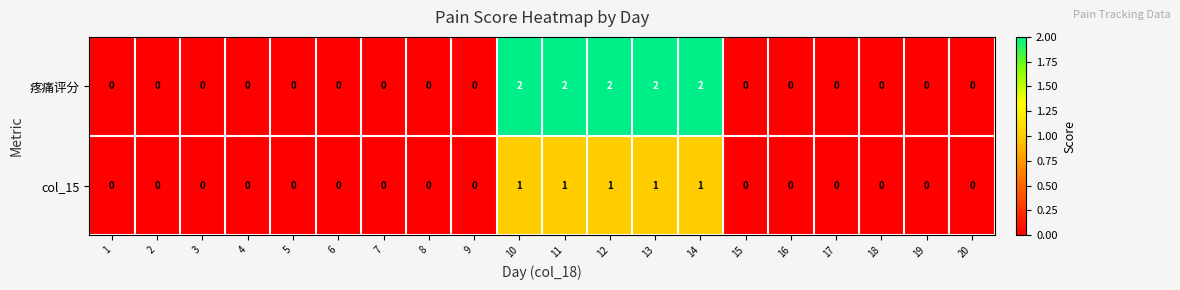

Which series has the largest total across all categories?

疼痛评分